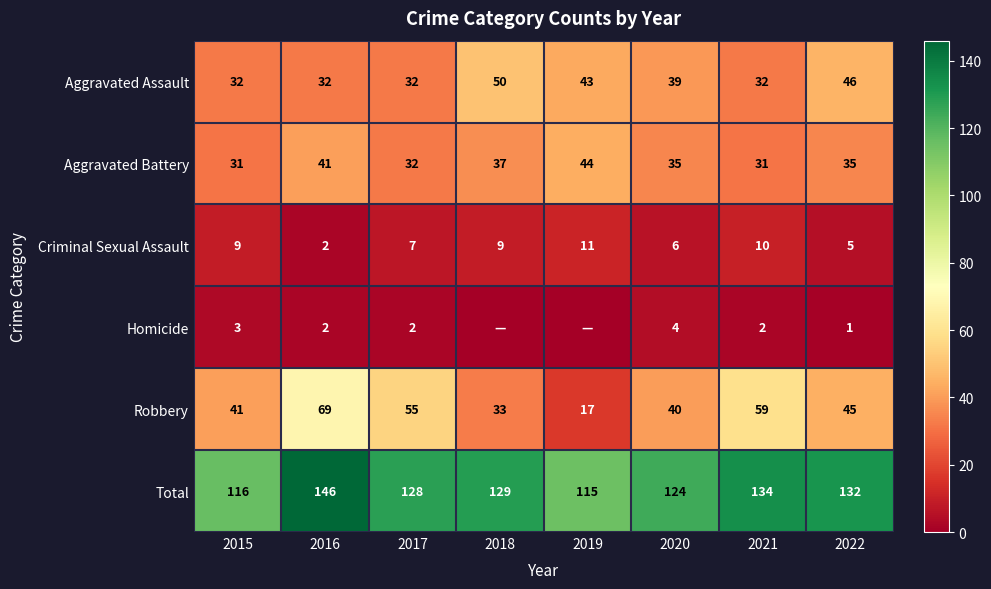

At how many categories does at least one series exceed 68?

8